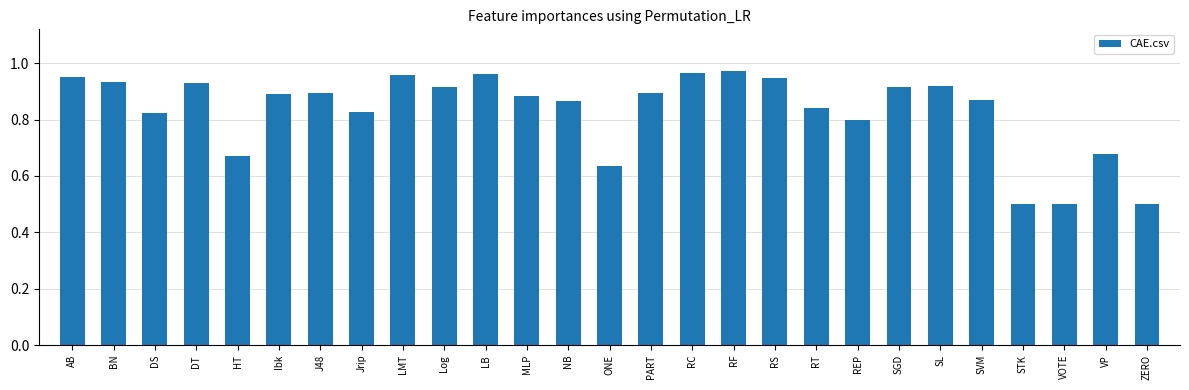

Between NB and STK, which is larger?

NB